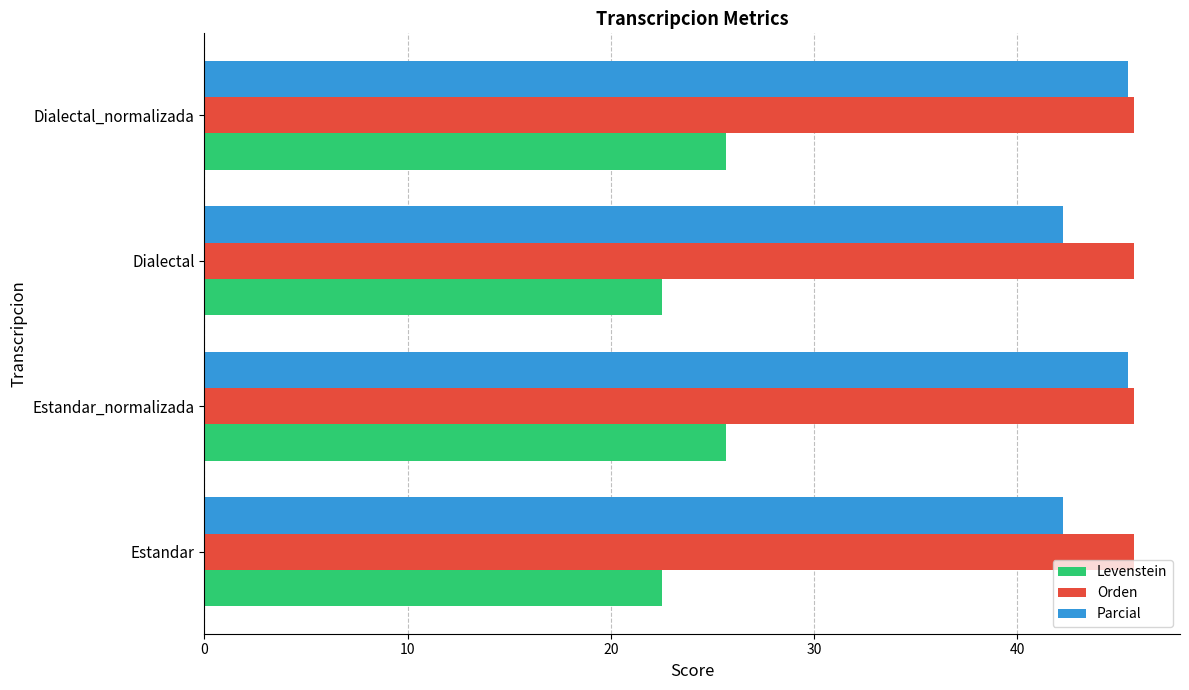

Rank the series at Estandar from lowest to highest value.

Levenstein, Parcial, Orden